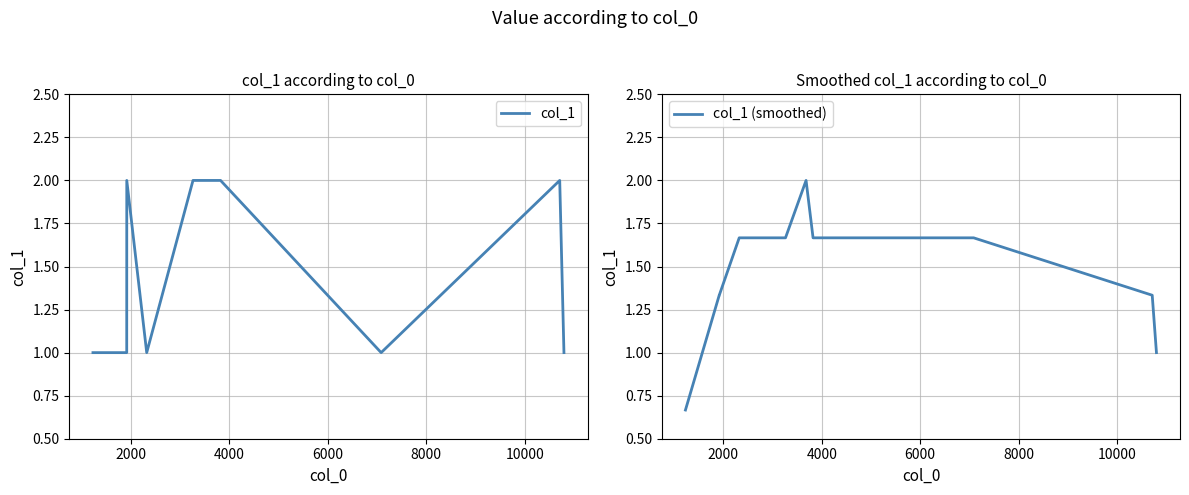

True or false: col_1 and col_1 (smoothed) cross at least once.

True